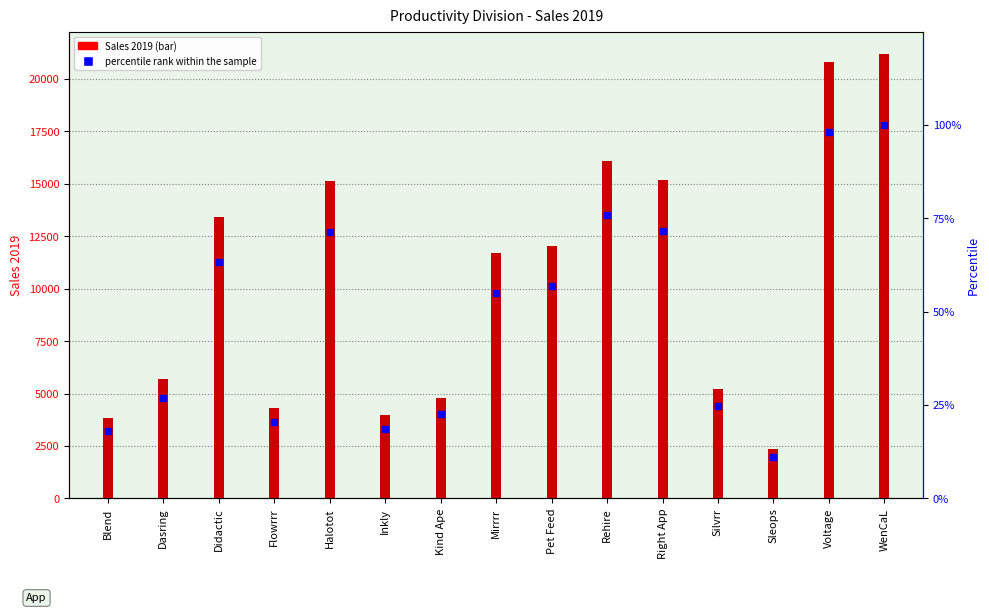

Between Flowrrr and Pet Feed, which series saw the biggest shift?

Sales 2019